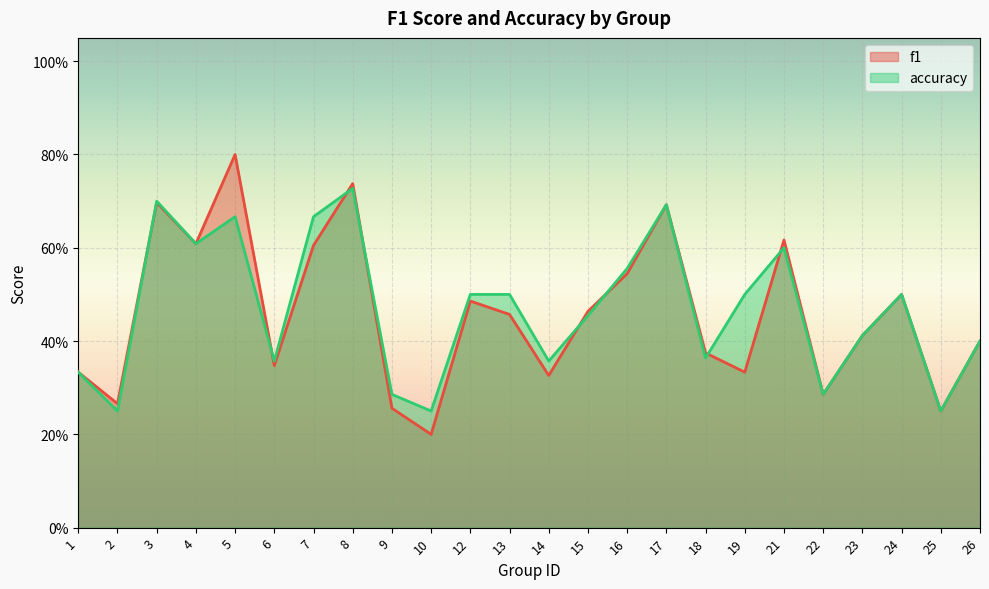

Which has a higher value, 8 or 23?

8